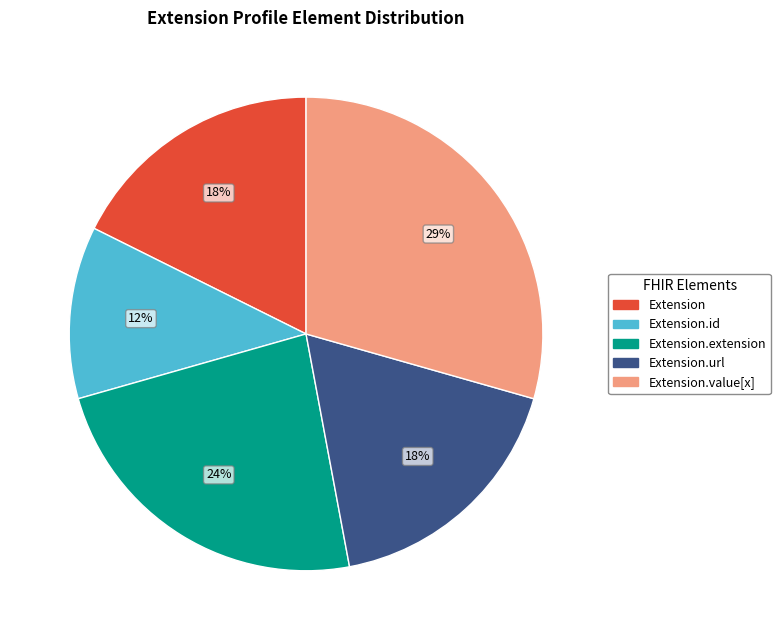

How many slices are in this pie chart?

5